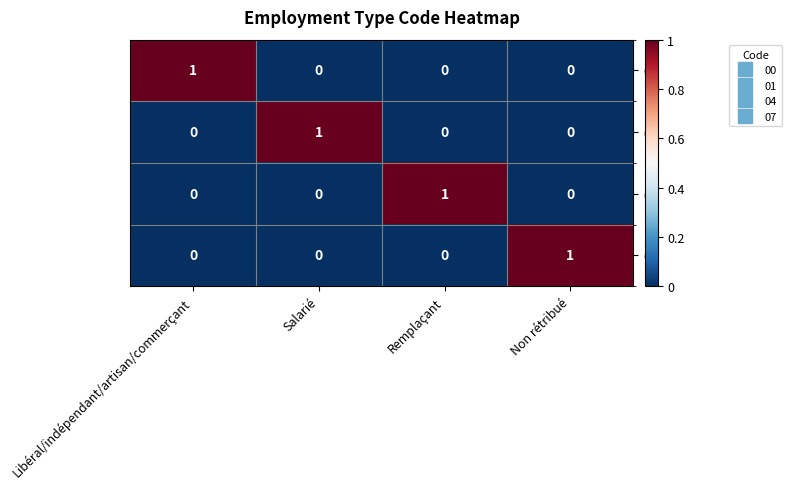

At how many categories does at least one series exceed 0?

4